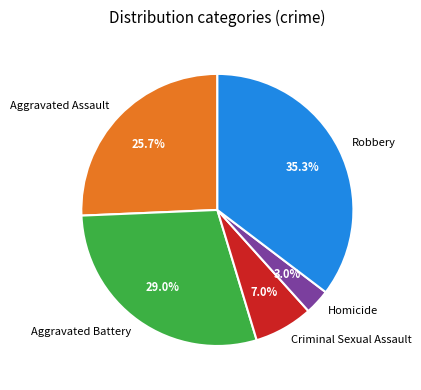

Is Aggravated Assault the majority of the pie?

No